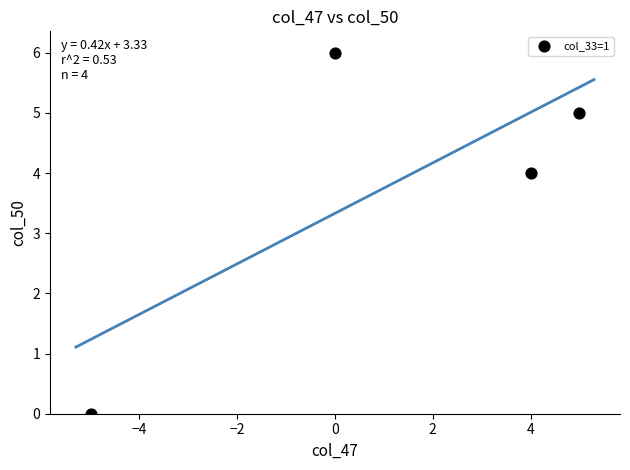

What Y value in the scatter plot is closest to 3?

4